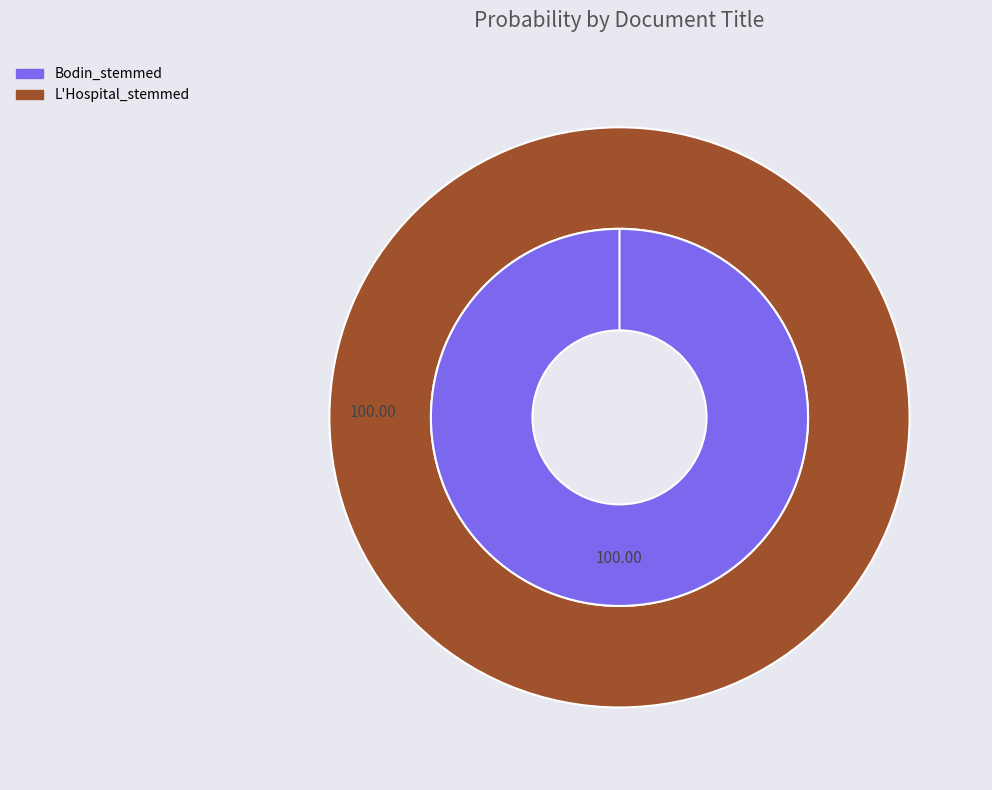

Combined, do L'Hospital_stemmed and Bodin_stemmed account for over 50%?

Yes